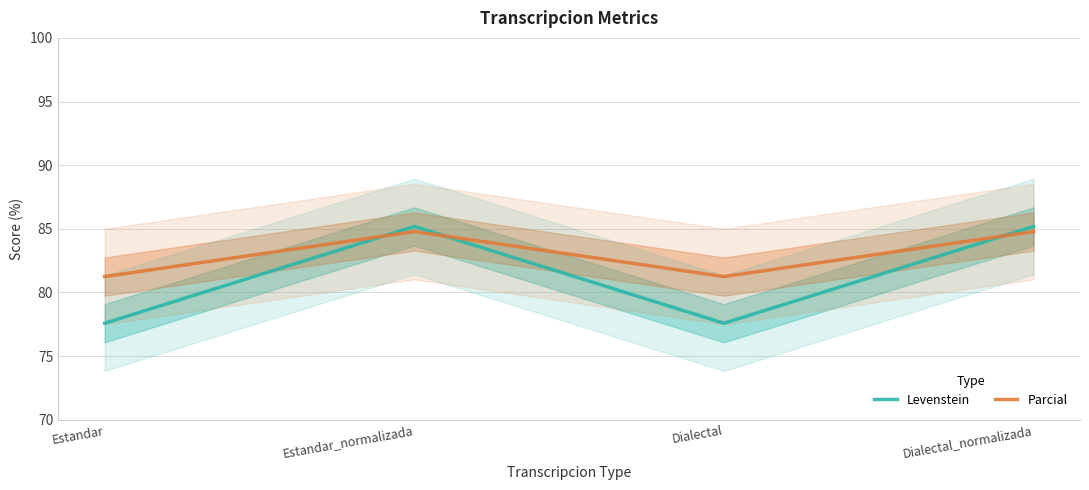

How many values in the Levenstein series are below 85?

2